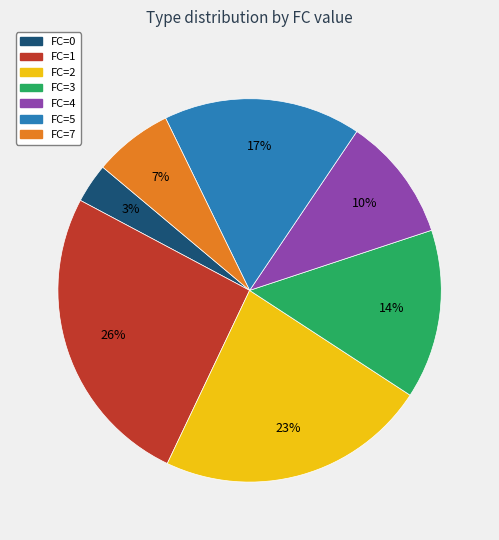

Is there a majority slice in this chart?

No